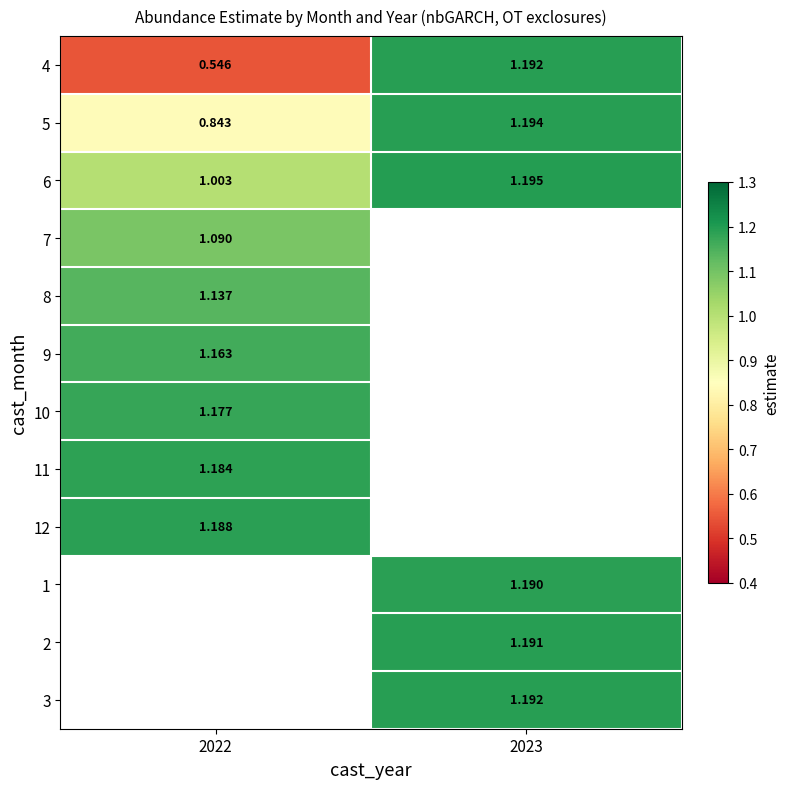

Is the value of 12 at 2022 greater than the value of 5 at 2022?

Yes